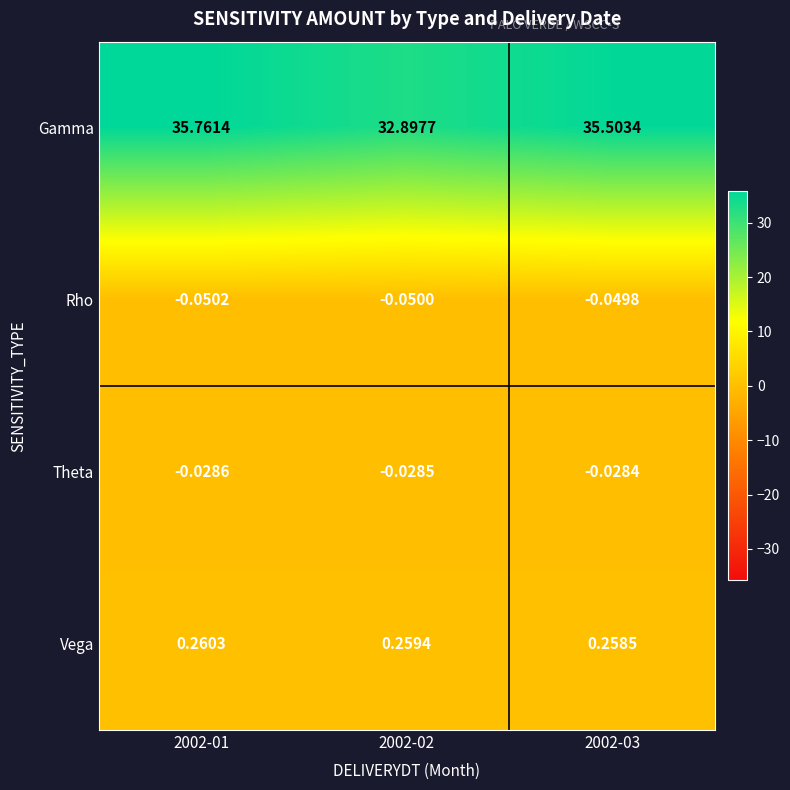

Rank the series by their maximum value, from lowest to highest.

Rho, Theta, Vega, Gamma